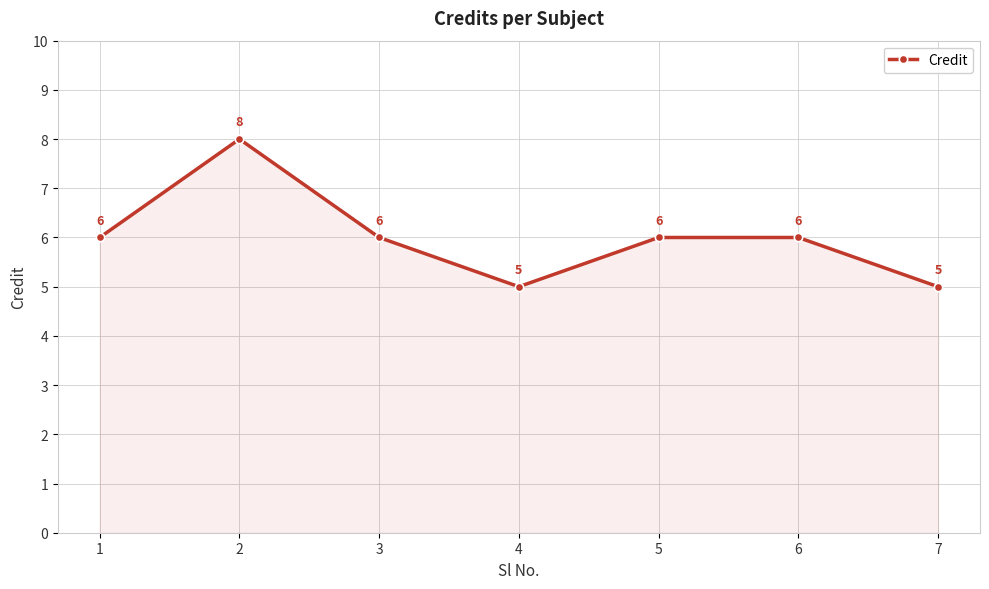

What value does the data have at 1?

6